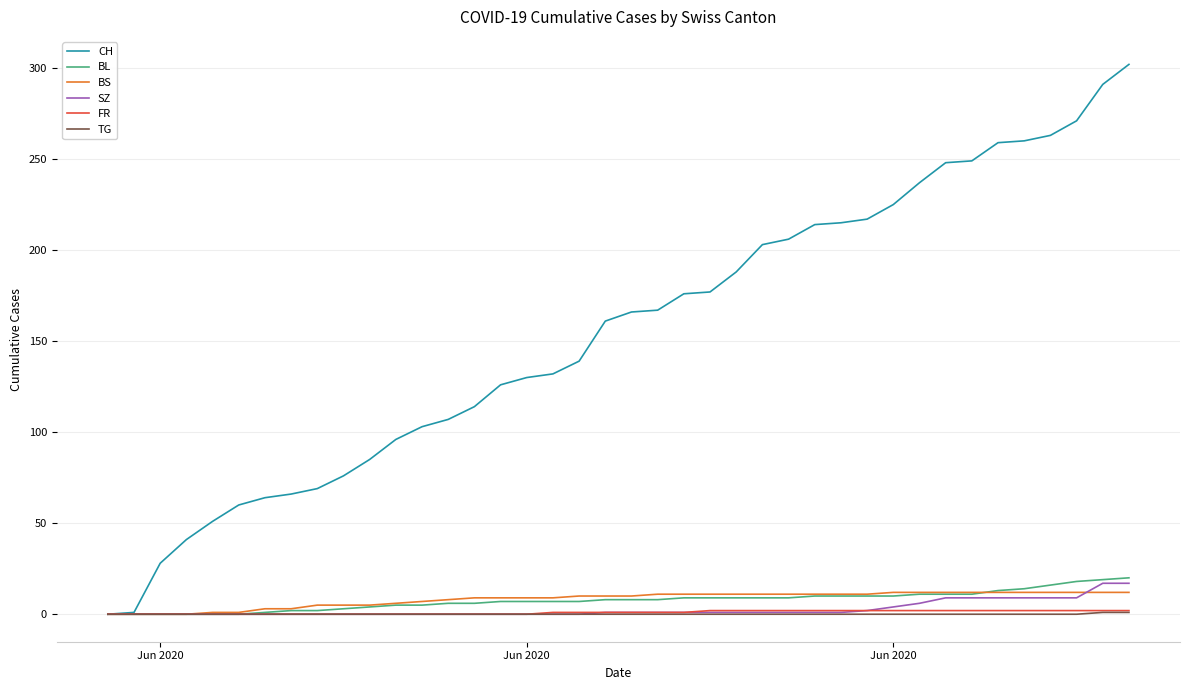

What is the highest value of the BS series?

12